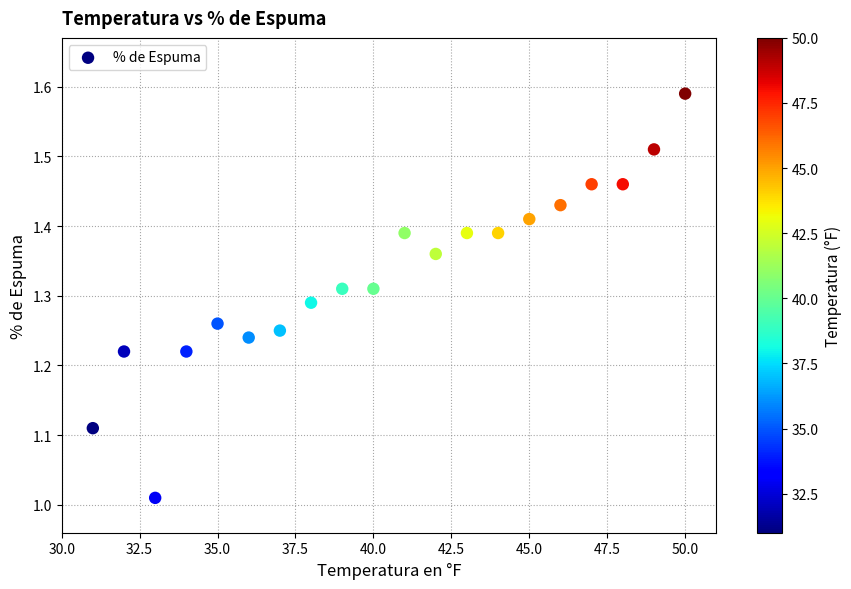

What is the range of X values (max minus min)?

19.0